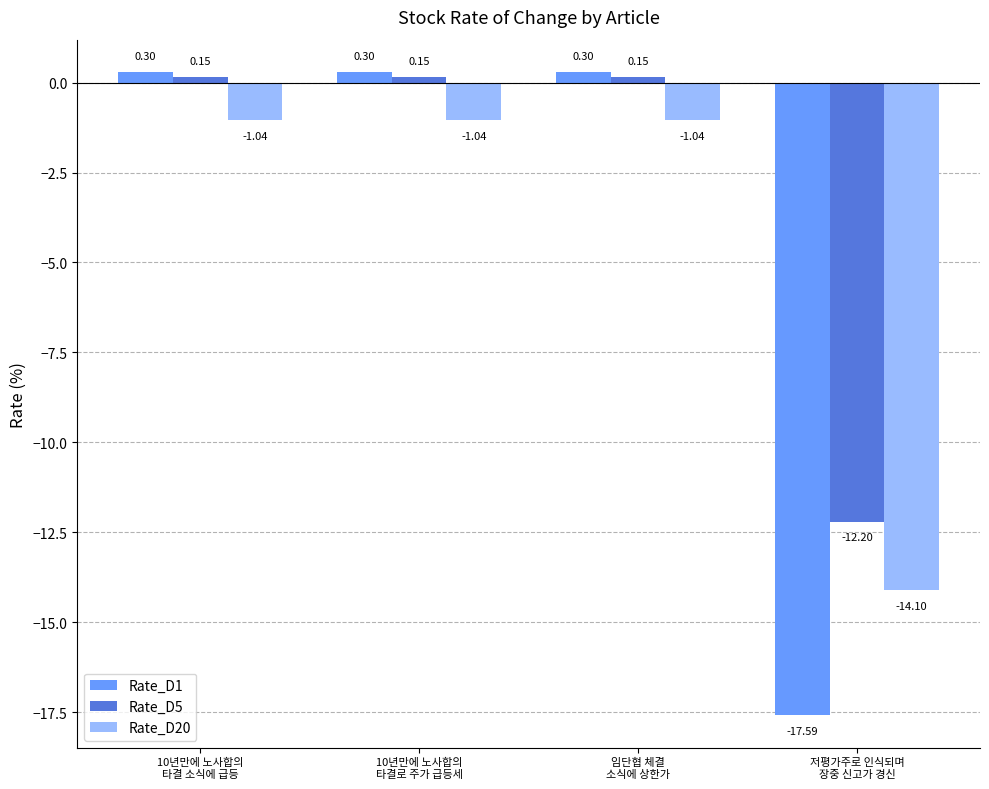

Which series has the largest range (max minus min)?

Rate_D1